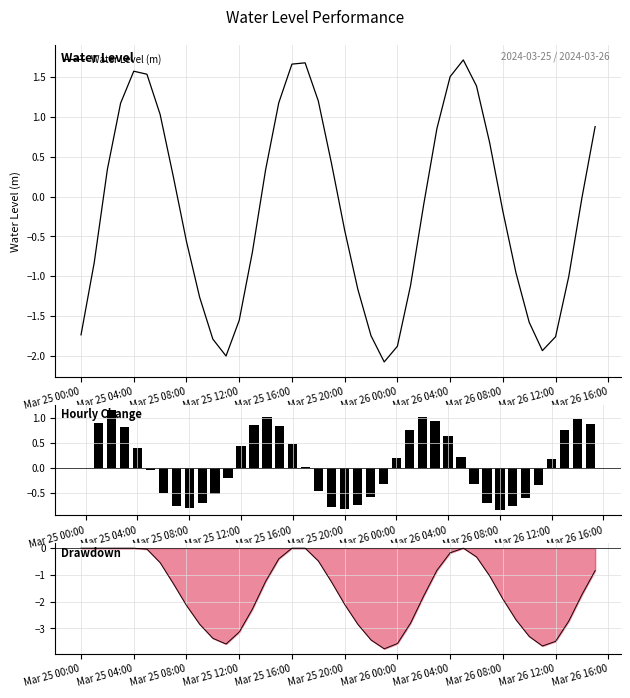

What is the minimum value for Water Level (m)?

-2.1